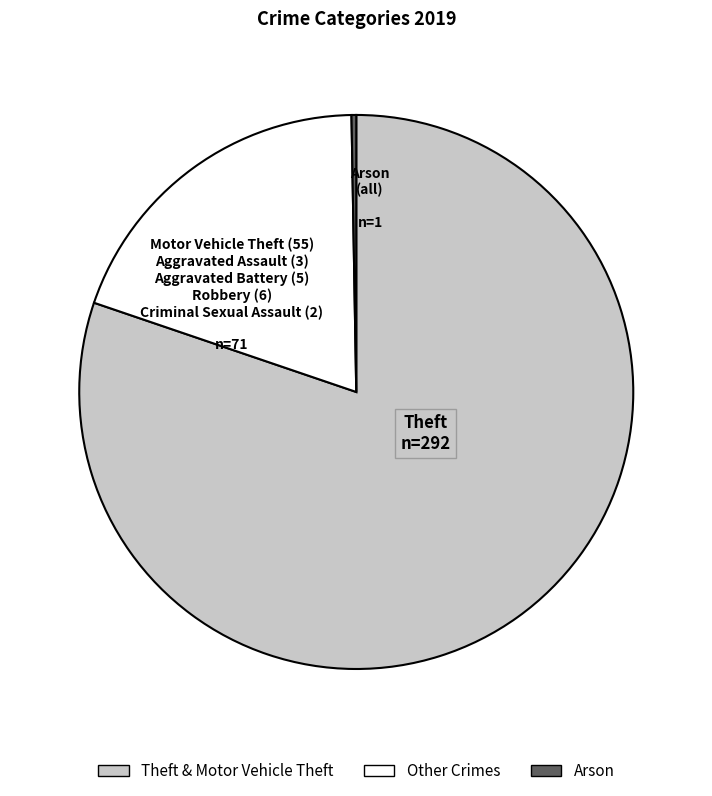

Does any single category account for the majority?

Yes